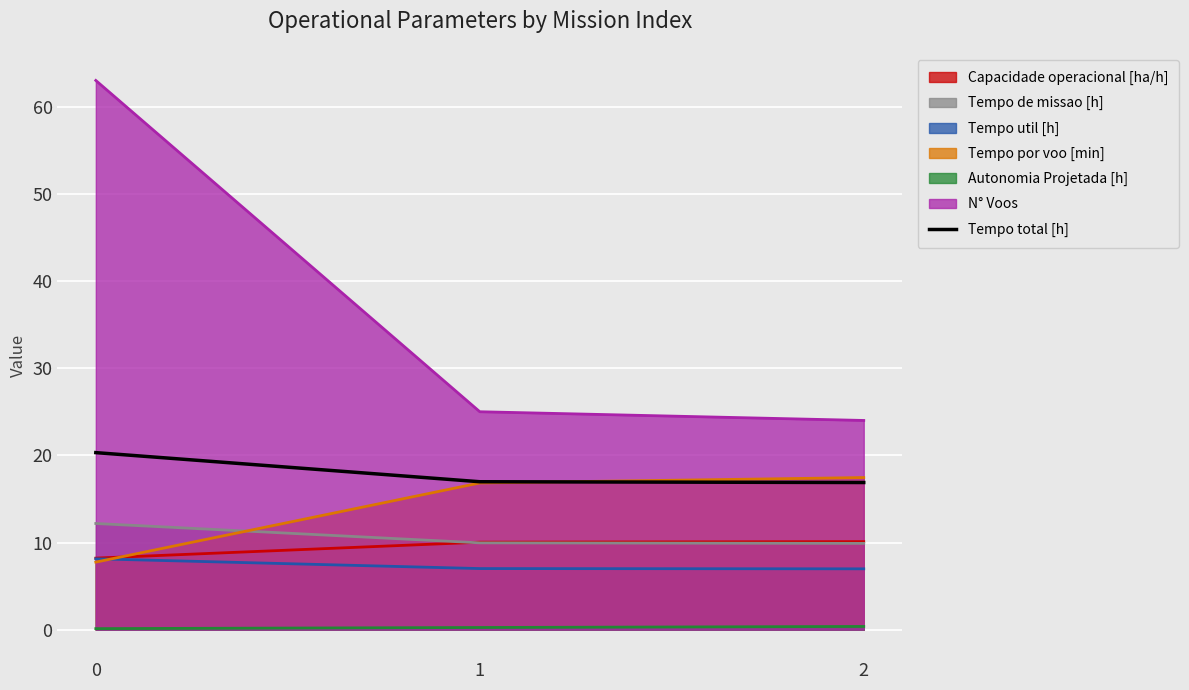

What is the minimum value for Capacidade operacional [ha/h]?

8.2